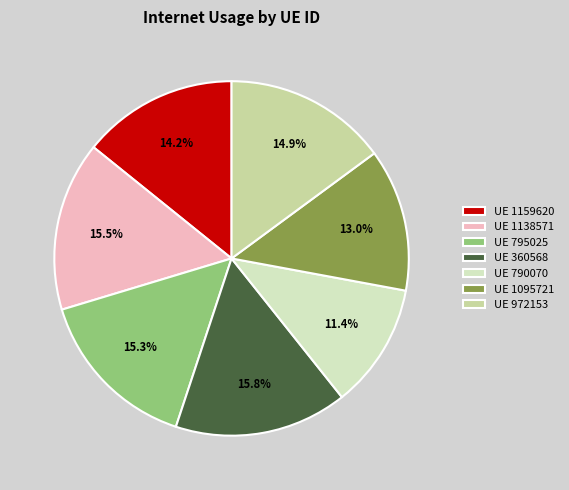

How many segments does this pie chart have?

7